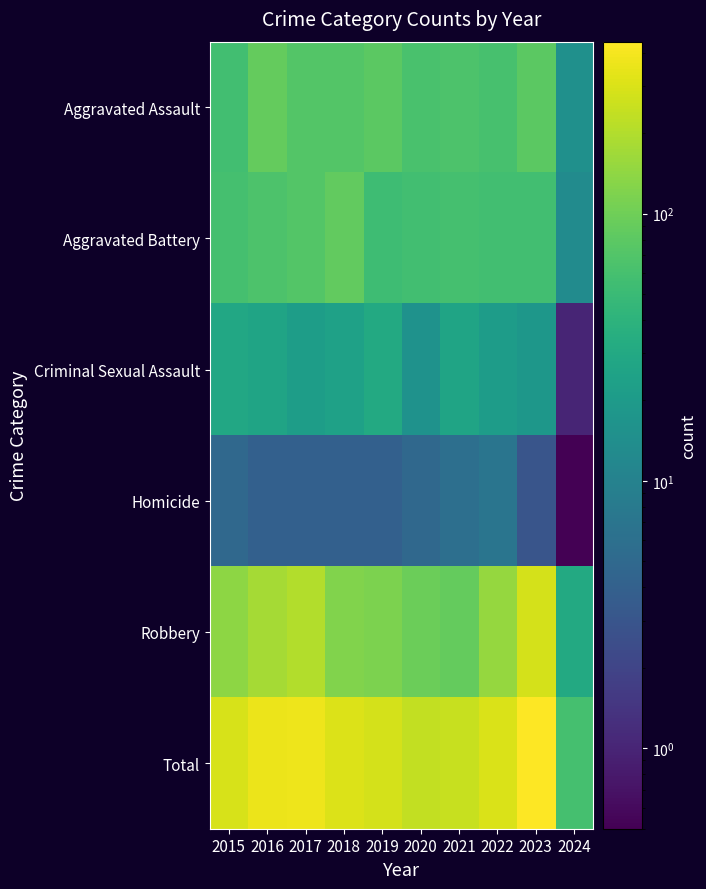

Which series has the widest spread of values?

Total